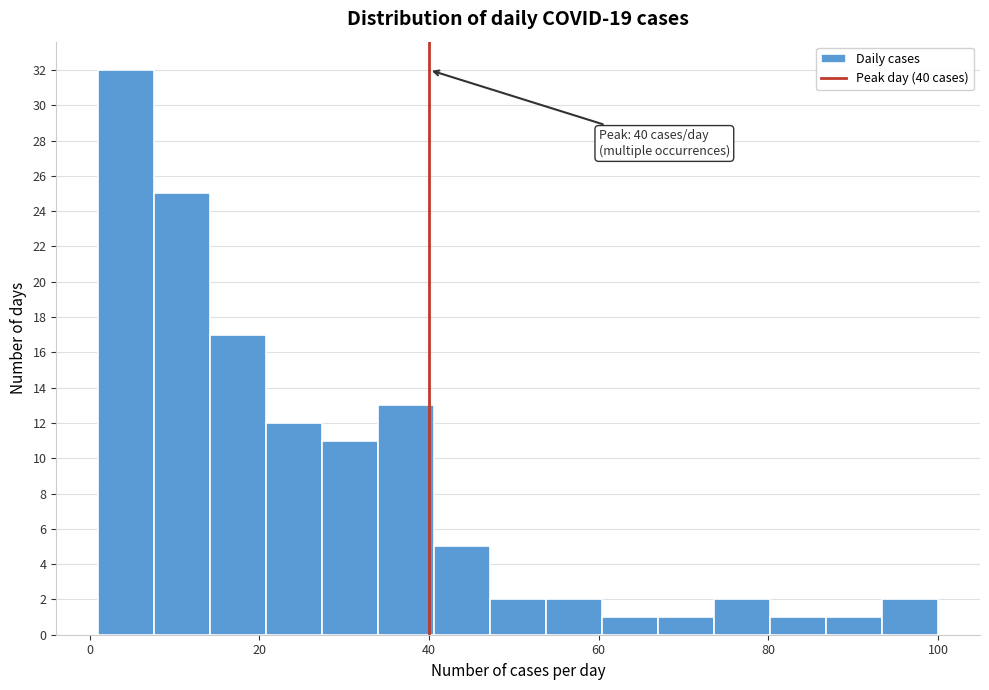

Around what value on the x-axis is the tallest bar? Give the approximate position of its centre, as read against the axis.

4